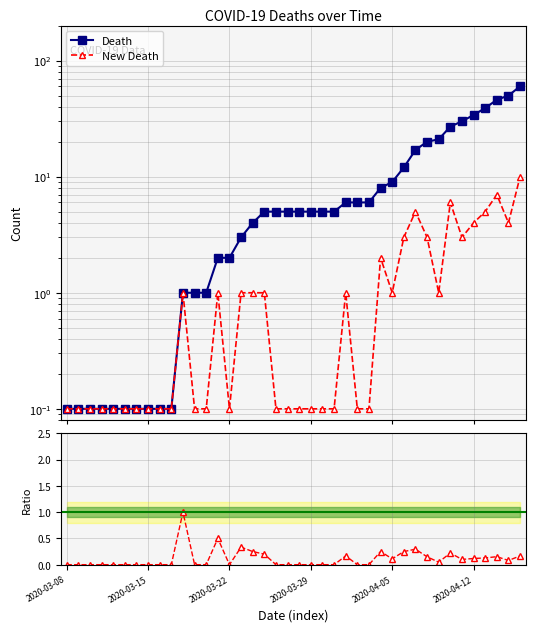

Rank the series at 34 from highest to lowest value.

Death, New Death, New Death / Death